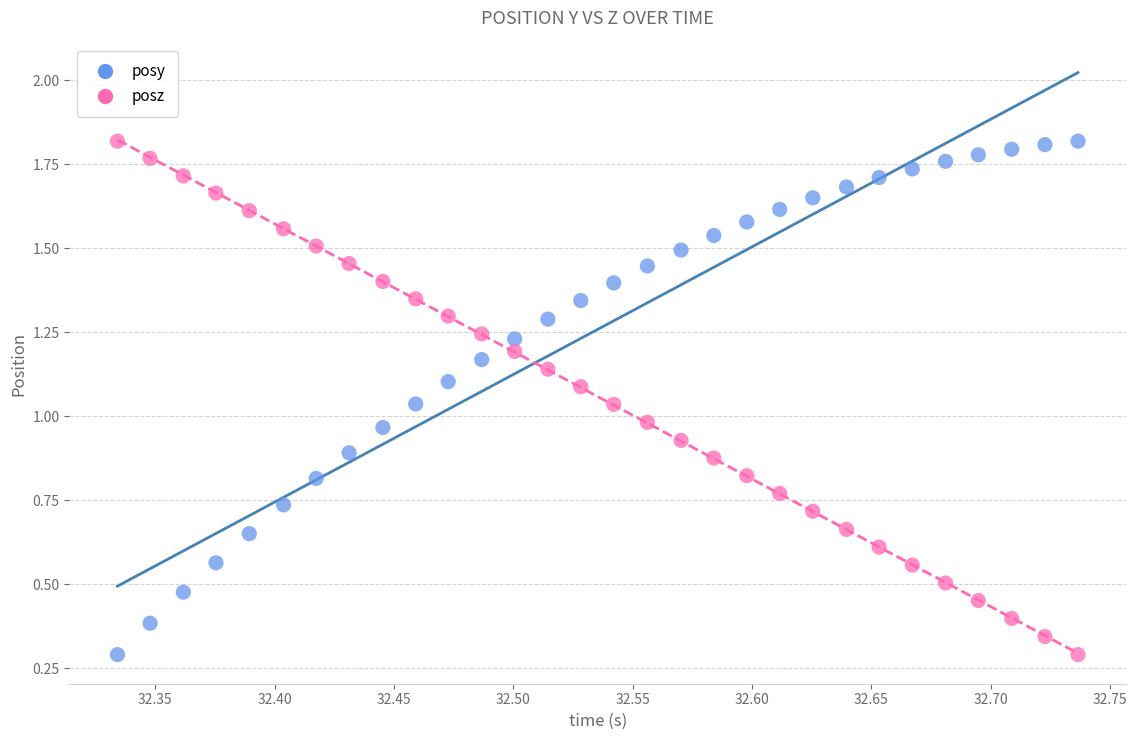

Across all data points, what is the range of X values (max minus min)?

0.4